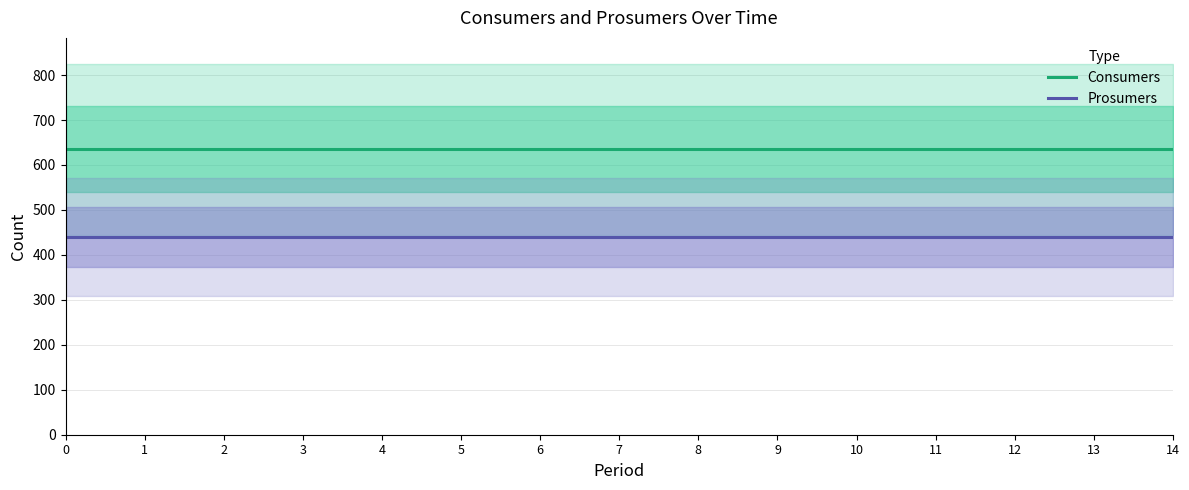

What is the approximate value of Prosumers at 0?

440